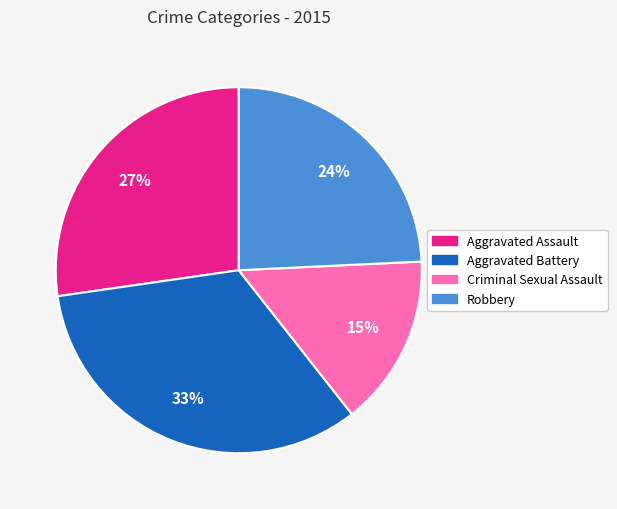

Is there a majority slice in this chart?

No